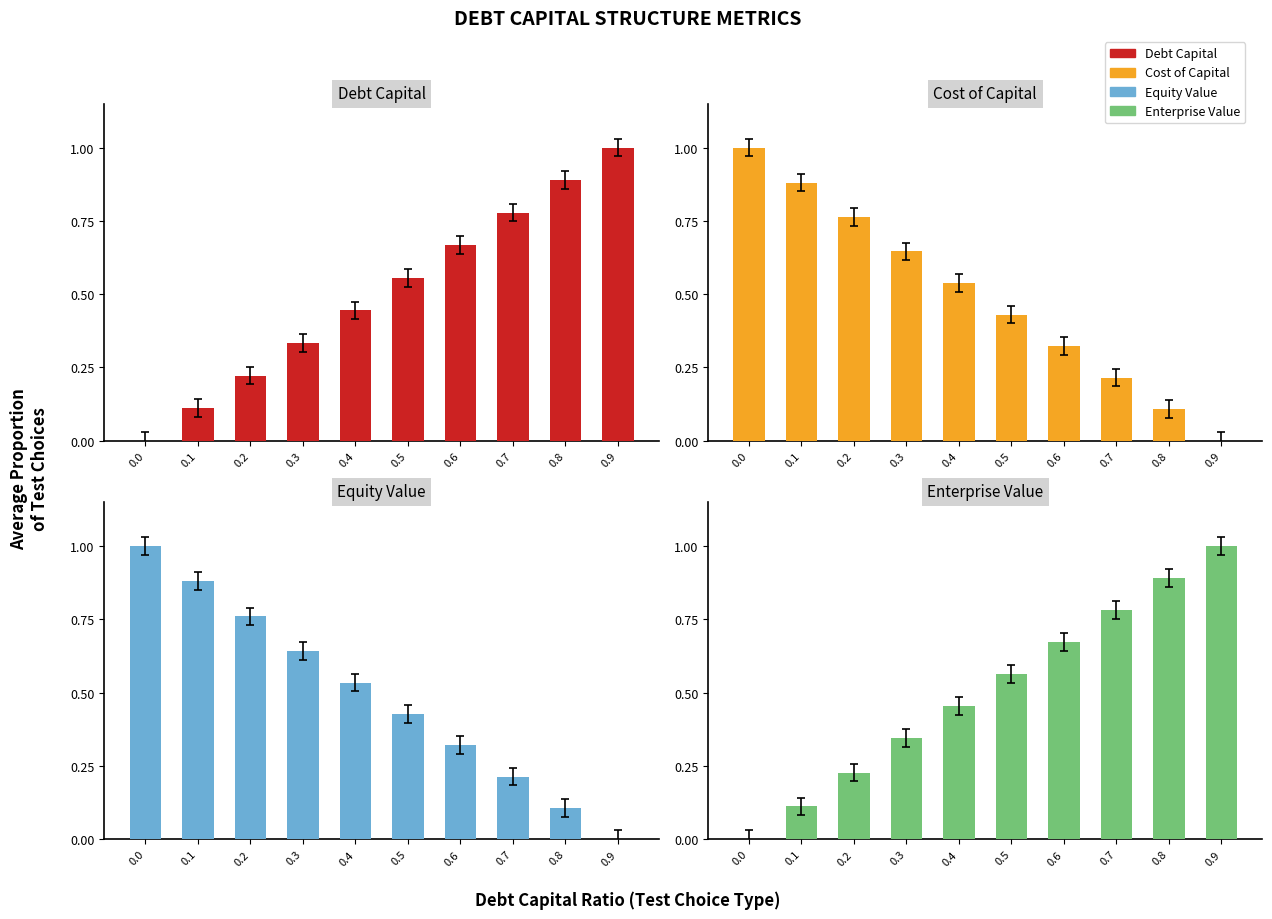

What is the sum of all Cost of Capital values?

4.9